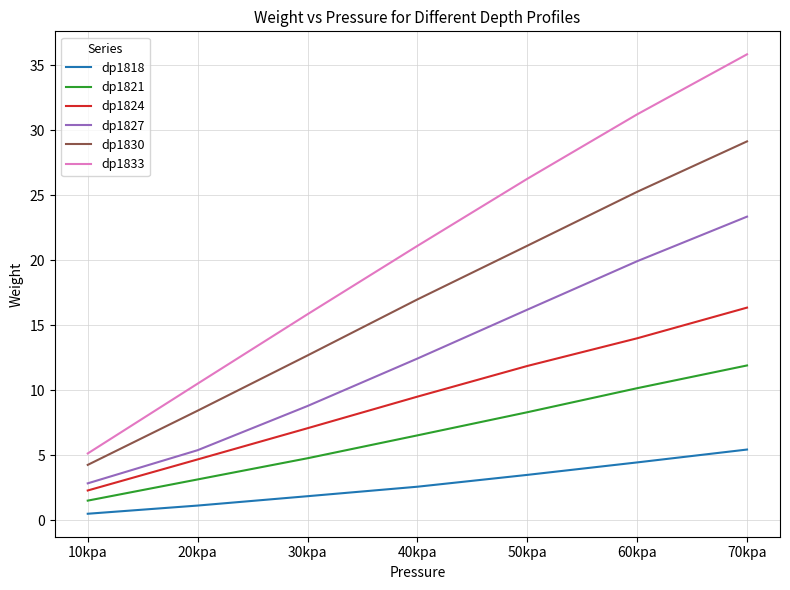

What is the difference between the highest and lowest values at 40kpa?

18.5